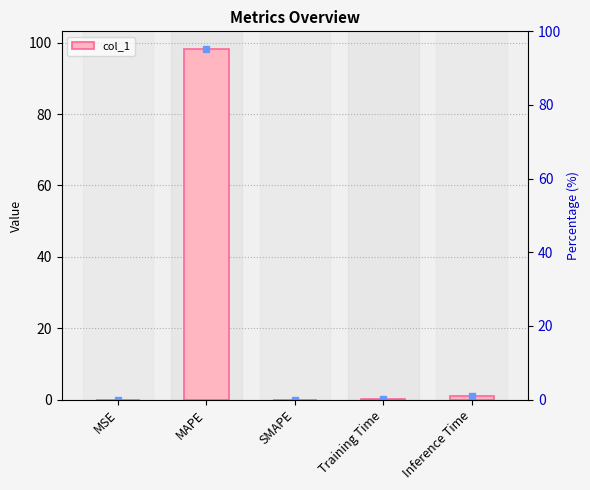

Are the bars horizontal?

No